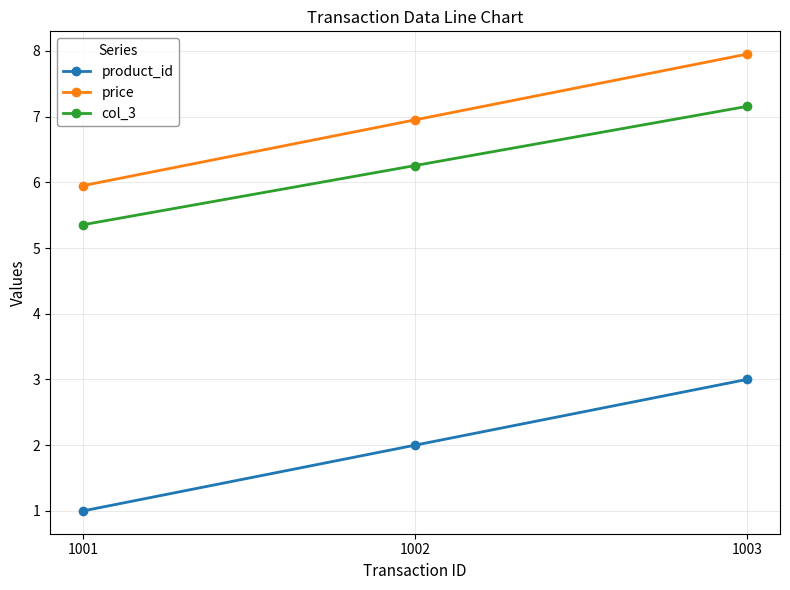

What are all the series names shown in the legend?

product_id, price, col_3